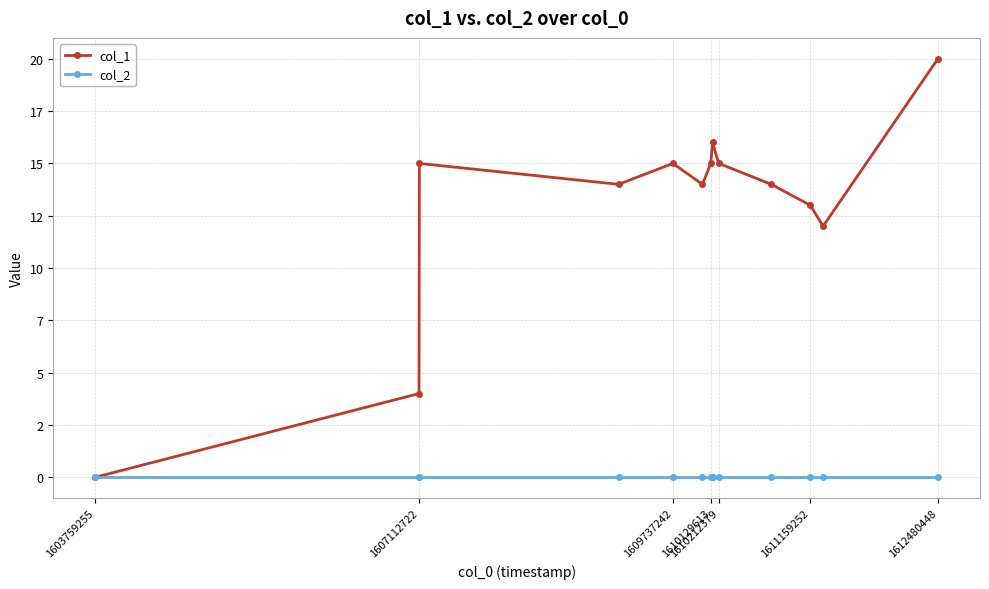

True or false: col_1 and col_2 cross at least once.

False